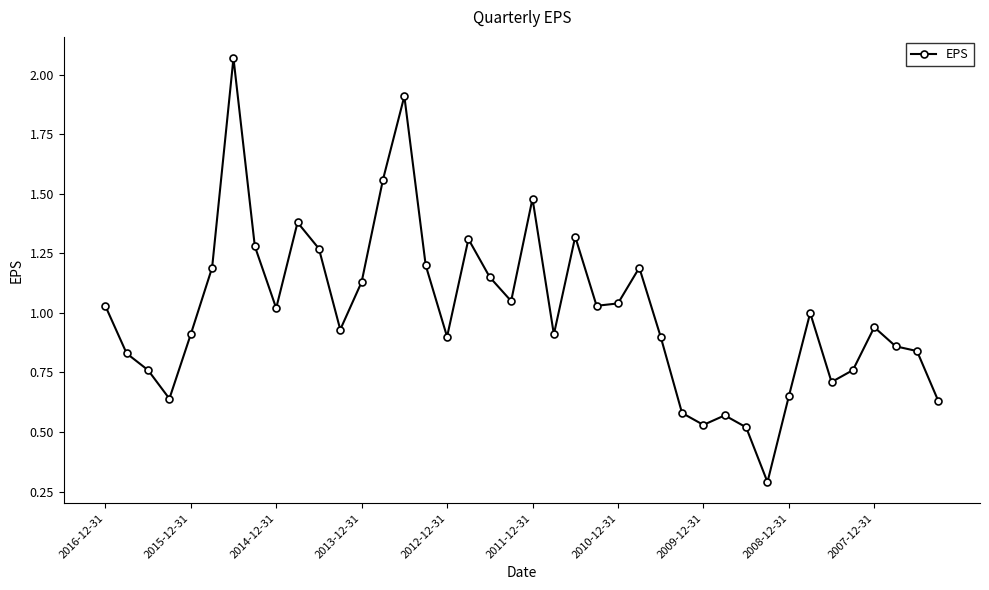

How many lines are shown in the chart?

1